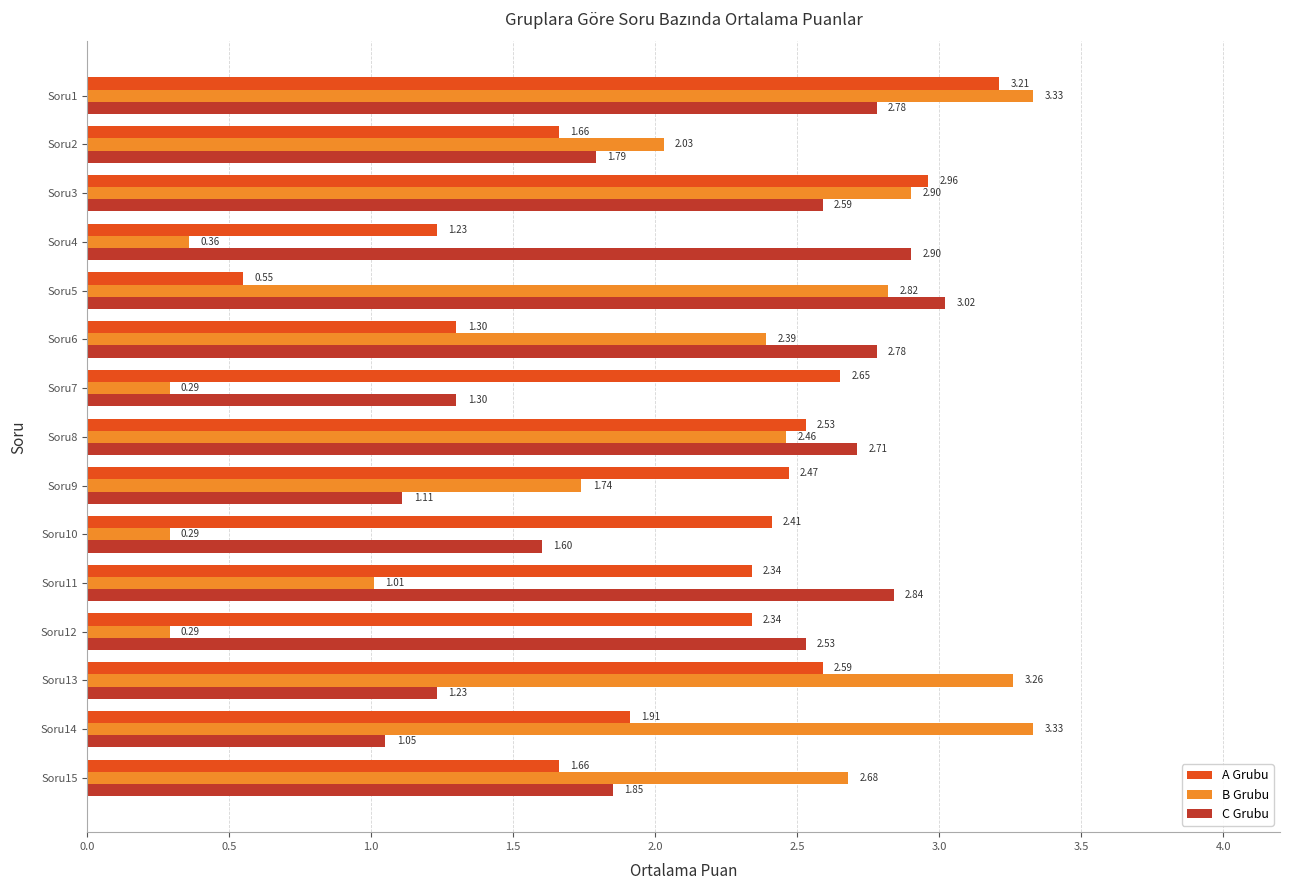

At how many categories does at least one series exceed 1?

15